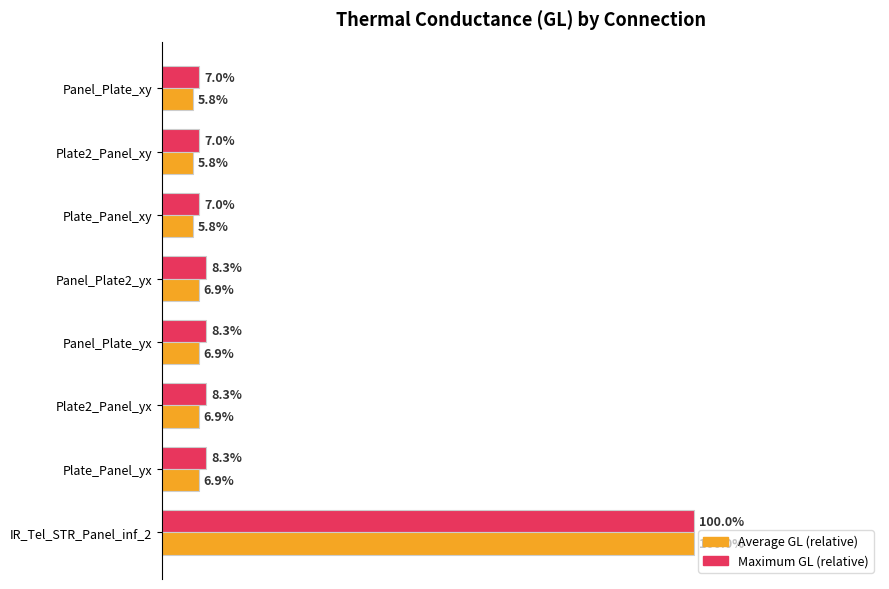

What are all the series names shown in the legend?

Average GL (relative), Maximum GL (relative)